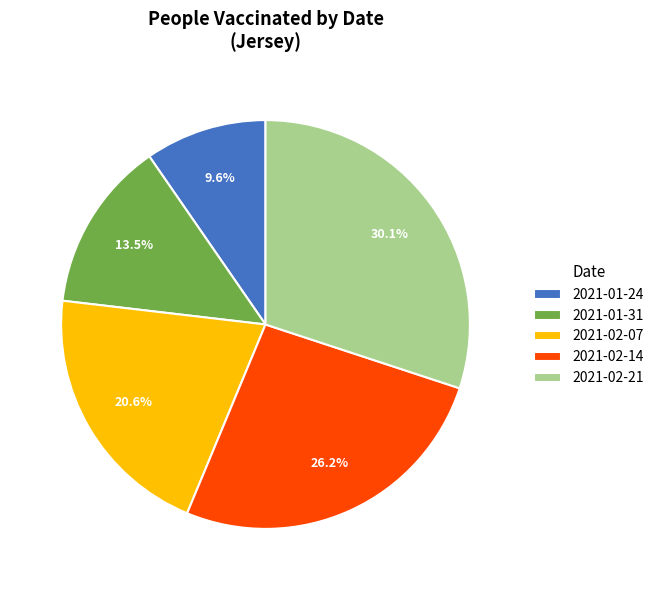

Is the sum of 2021-02-14 and 2021-01-24 greater than half?

No